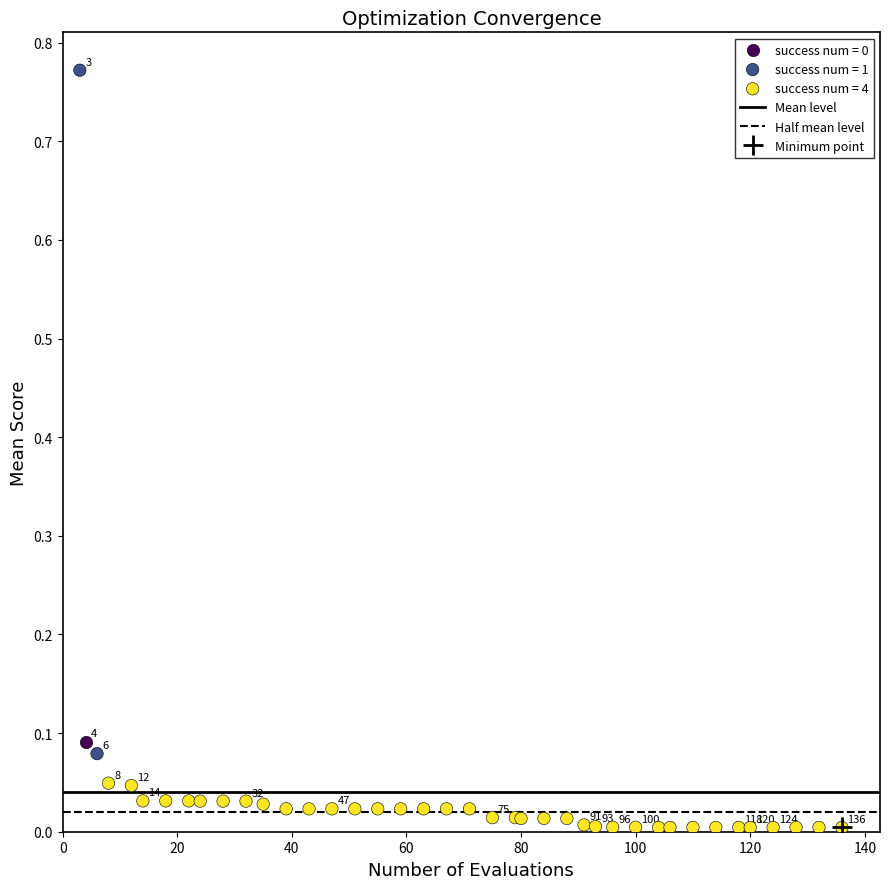

Which series reaches the maximum Y coordinate?

success num = 1